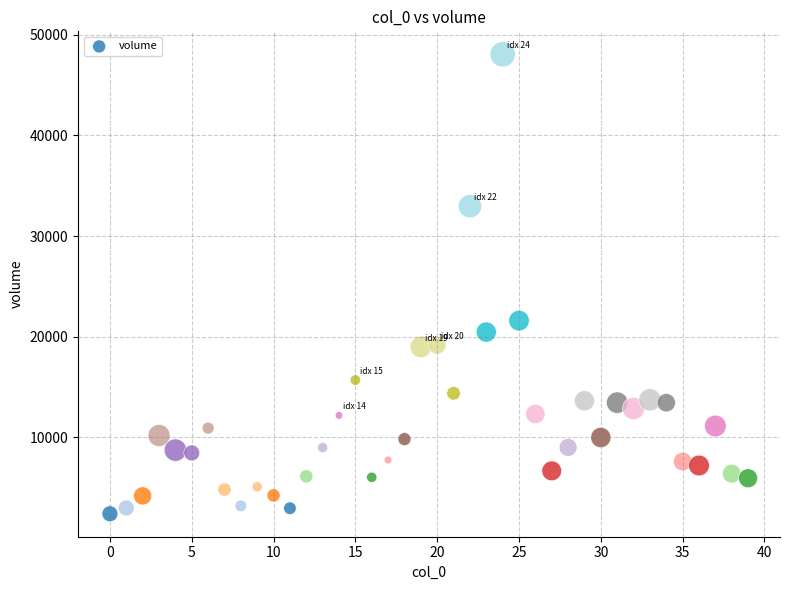

What is the range of Y values (max minus min)?

45627.4